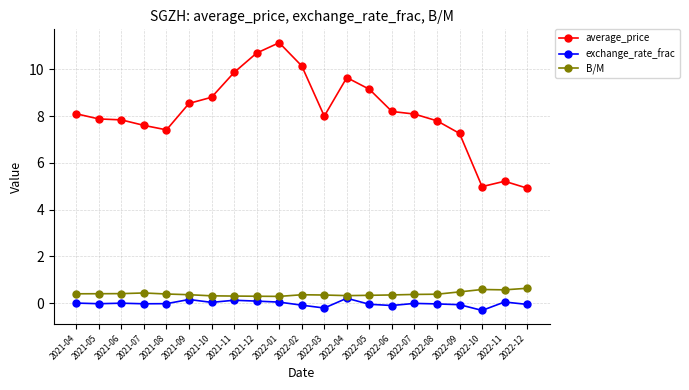

What is the difference between the highest and lowest values at 2021-06?

7.8